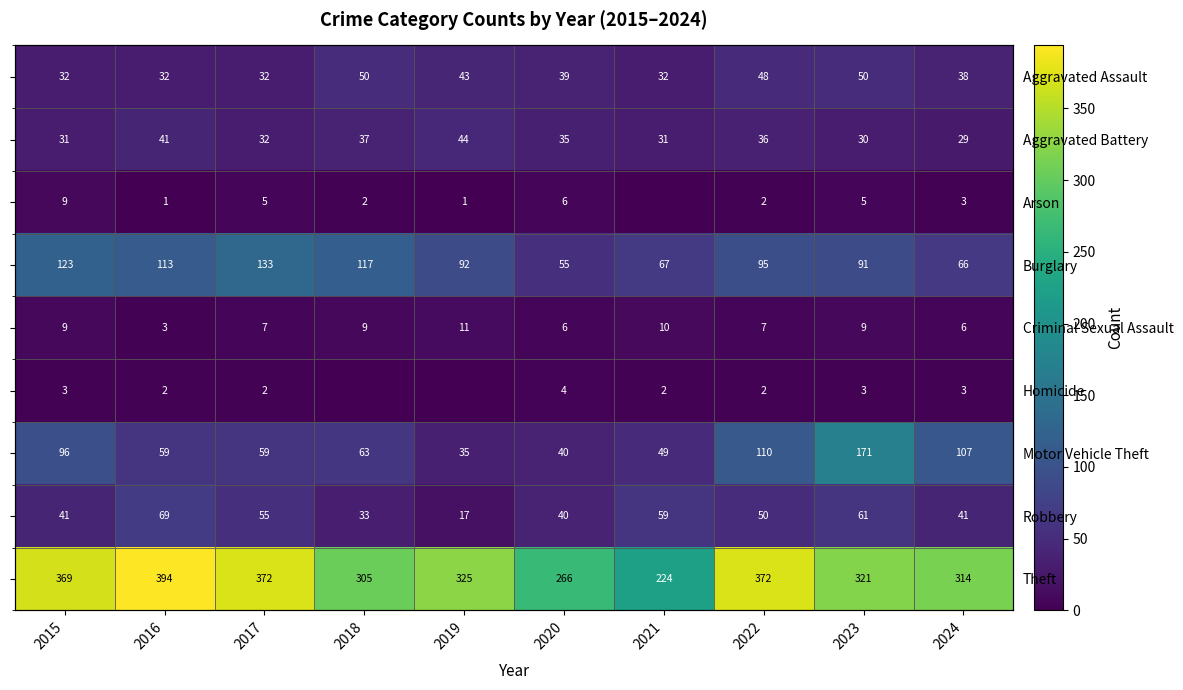

What is the sum of the Robbery values at 2021 and 2023?

120